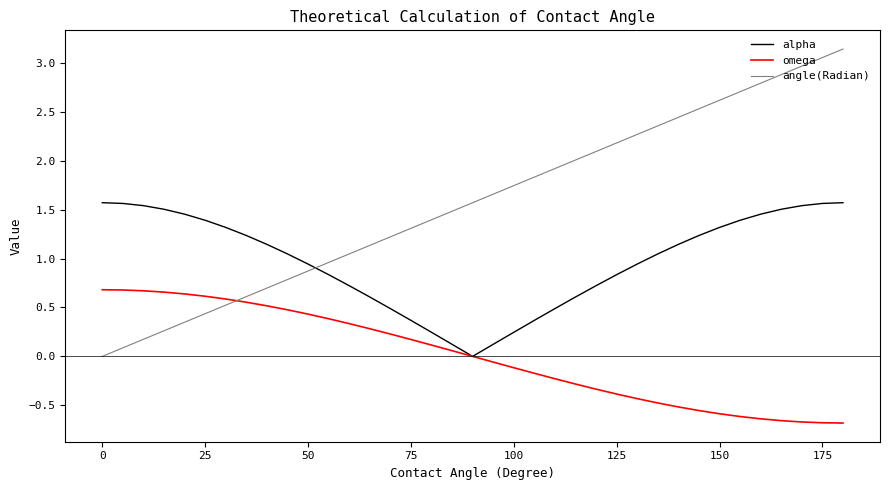

Rank the series by their maximum value, from lowest to highest.

omega, alpha, angle(Radian)